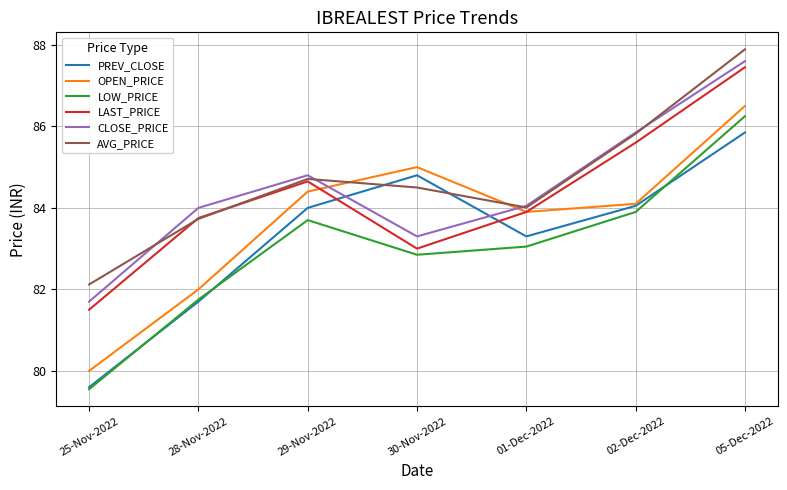

How many intersections are there between OPEN_PRICE and CLOSE_PRICE?

2